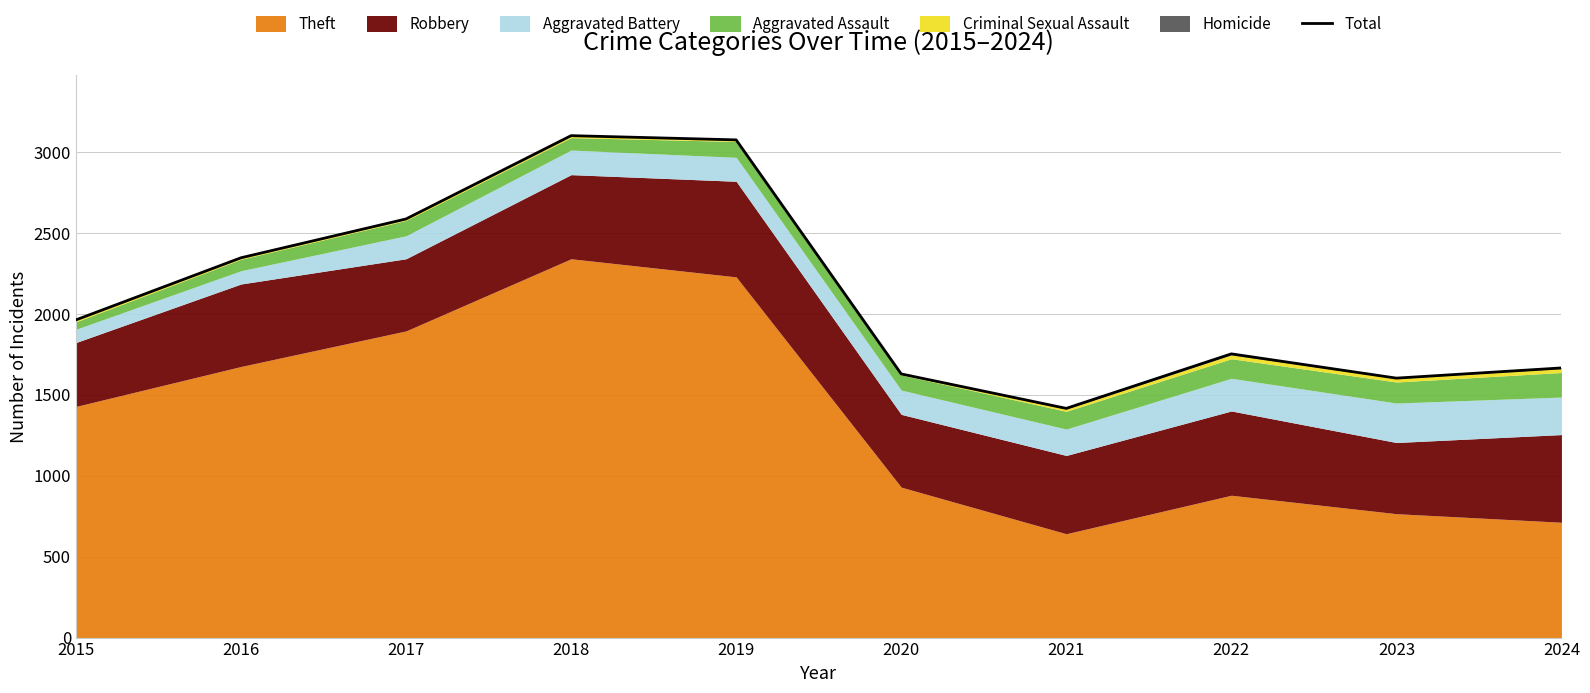

How many data points does each series have?

10